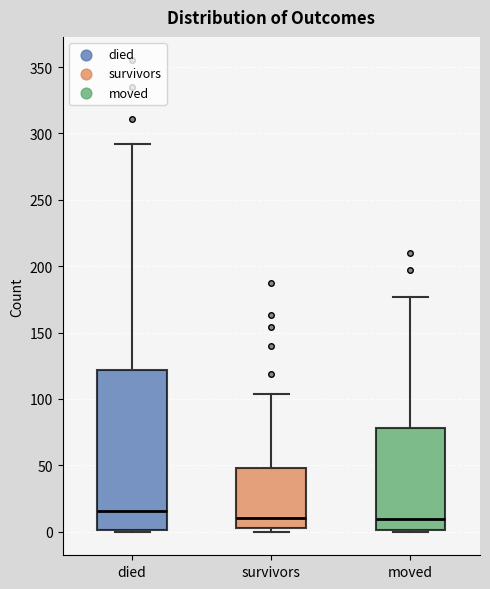

Where does the upper whisker of the box for moved end on the y-axis? The values are not printed on the chart, so give them approximately, as read against the axis.

175